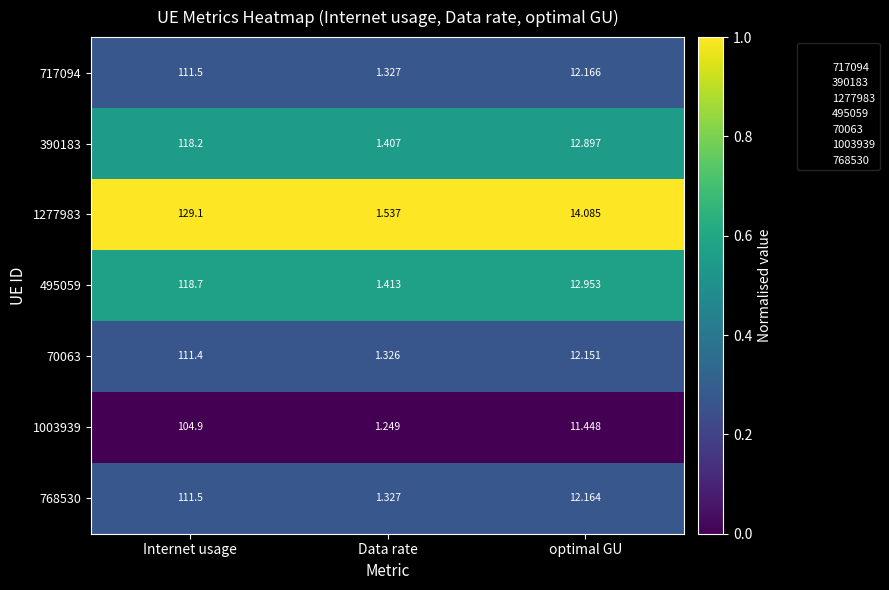

What is the total value across all series at Internet usage?

805.3